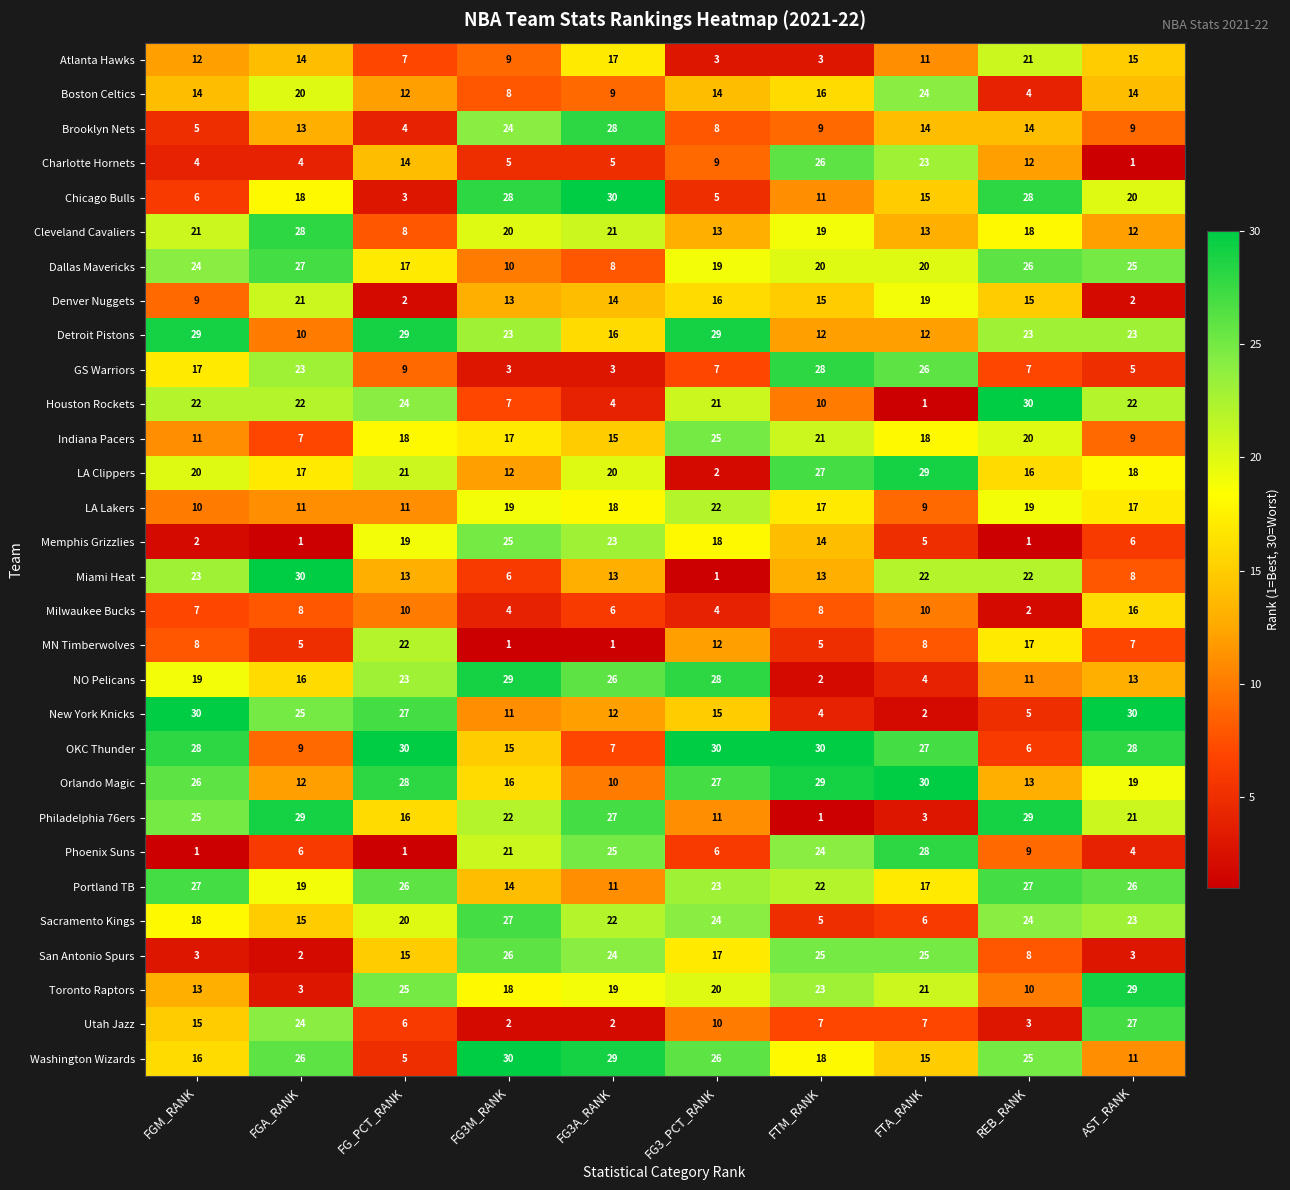

What is the difference between the maximum and minimum values in the LA Lakers series?

13